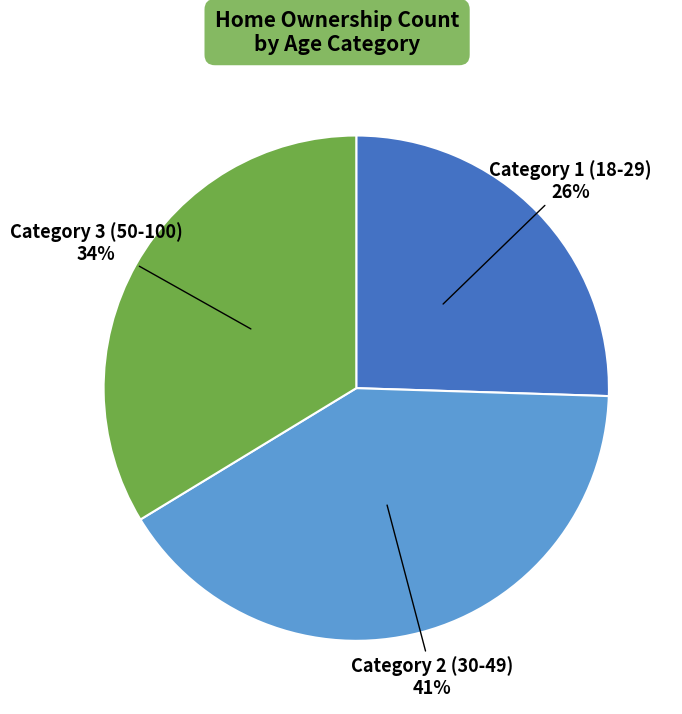

Does any single category account for the majority?

No